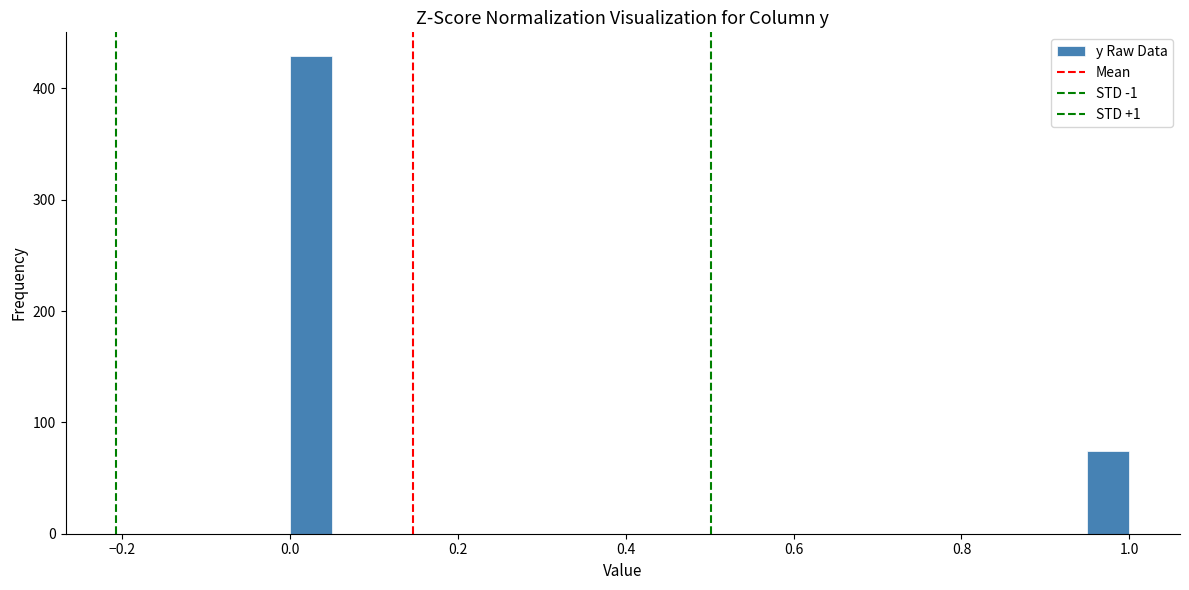

Read against the x-axis, roughly where is the centre of the tallest bar?

0.02